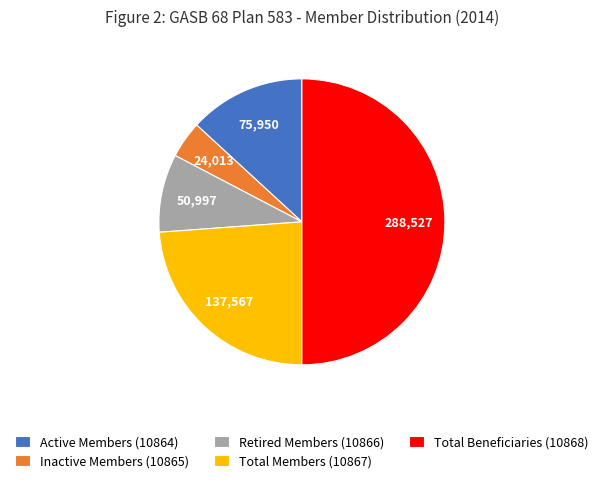

Is it true that Retired Members (10866) is 1% of the pie?

False